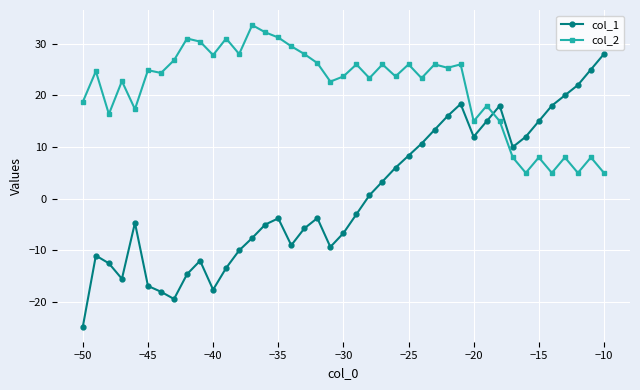

What is the minimum value for col_2?

5.0